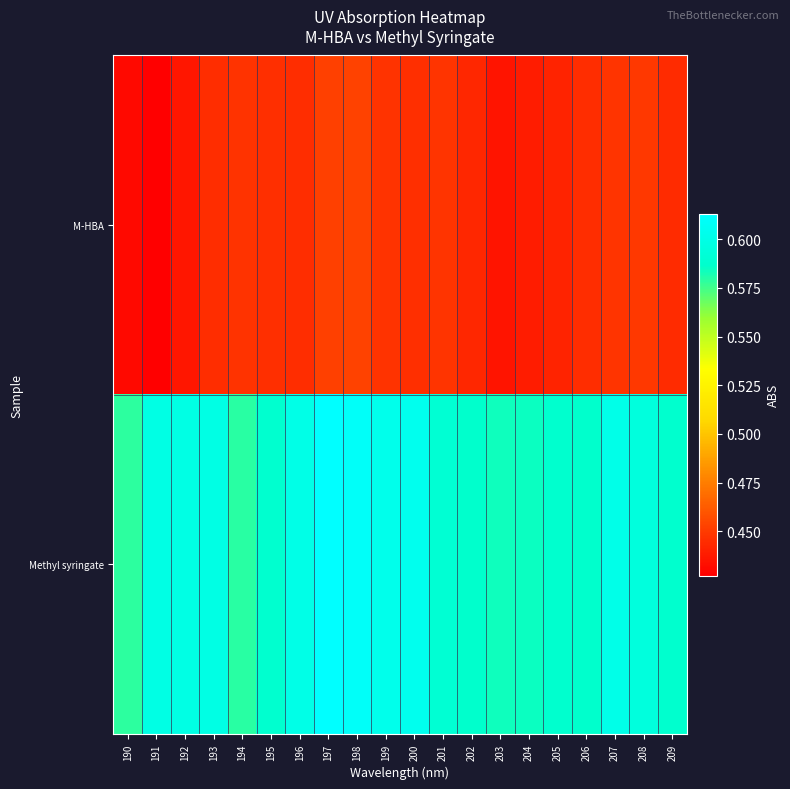

Which has a higher value, 193 or 194?

194